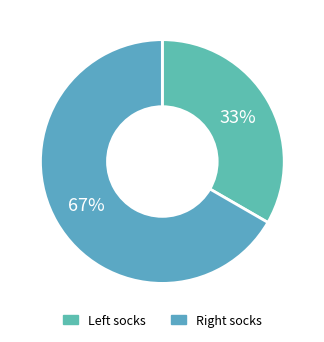

Which category has the smallest portion of the pie?

Left socks